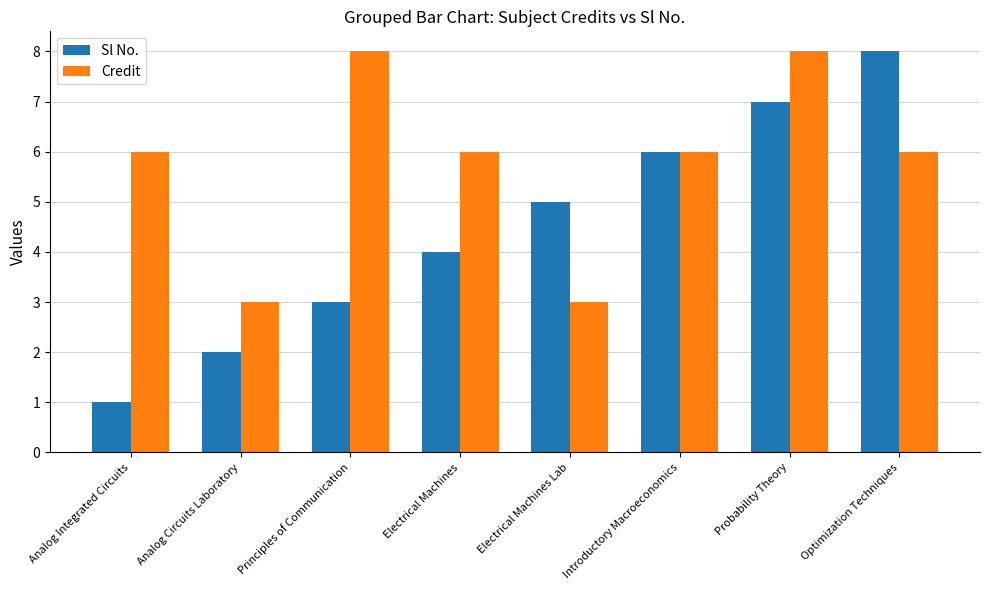

At which category does the chart reach its minimum across all series?

Analog Integrated Circuits